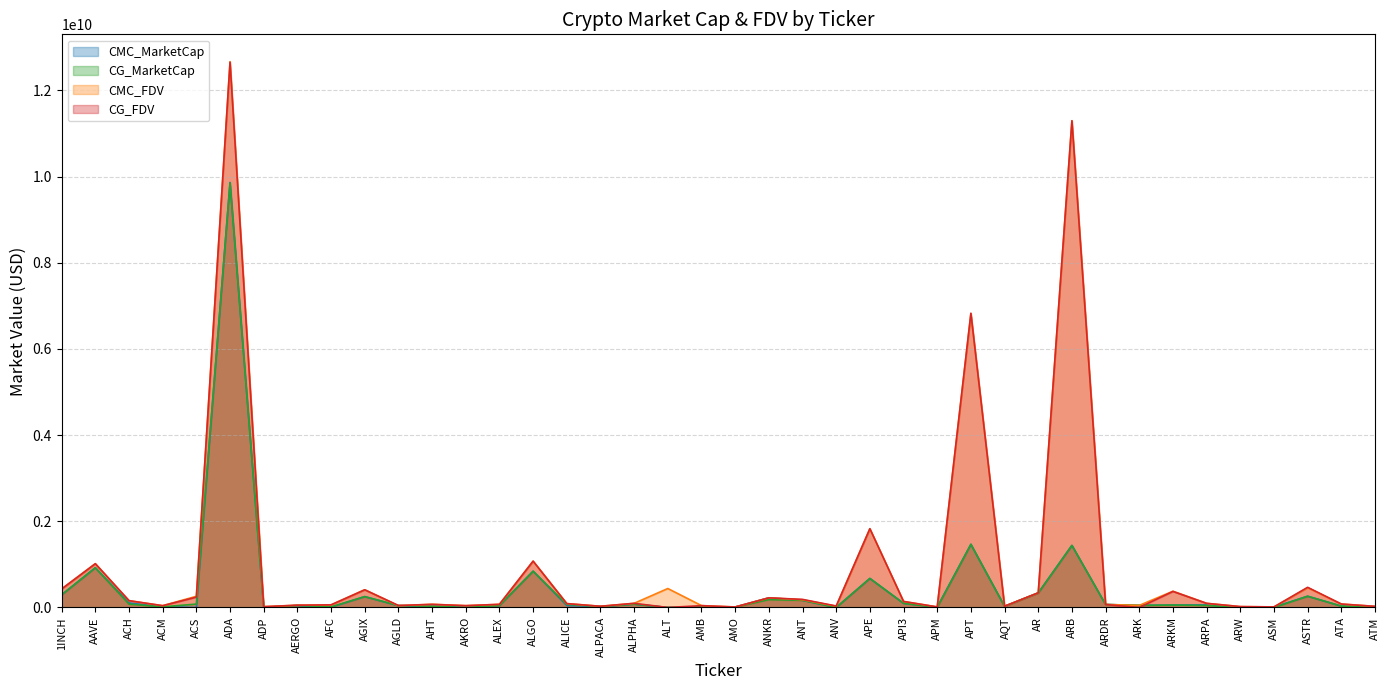

Which series has the largest range (max minus min)?

CMC_FDV